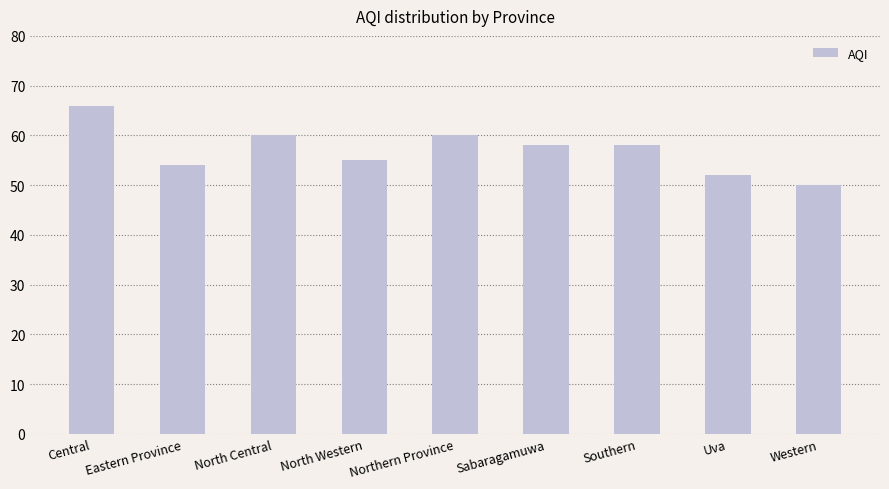

What position from the right is Northern Province?

5